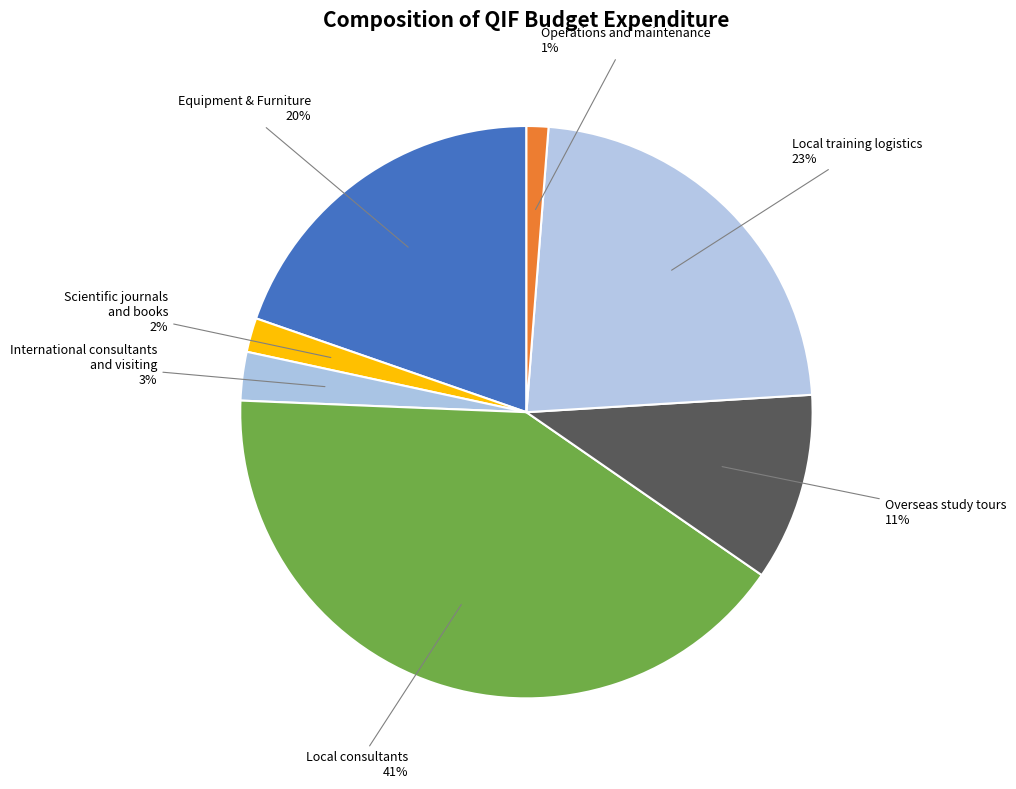

Approximately how many times larger is the value at Overseas study tours compared to Scientific journals and books?

5.5